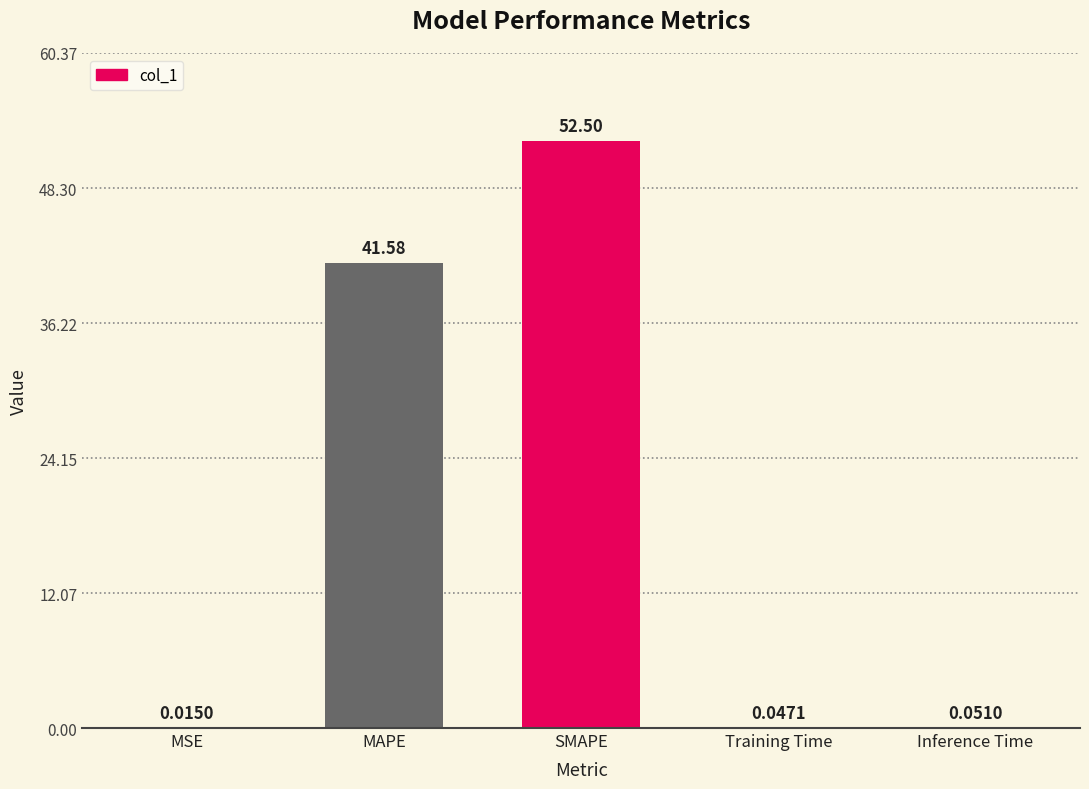

At which label is the value closest to 26?

MAPE